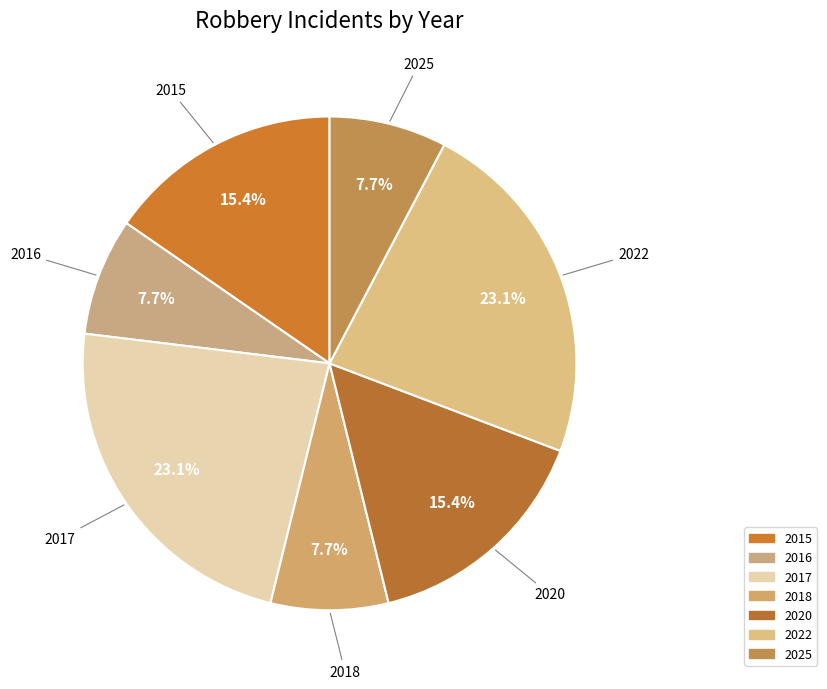

To the nearest percent, what portion does 2017 represent?

23%